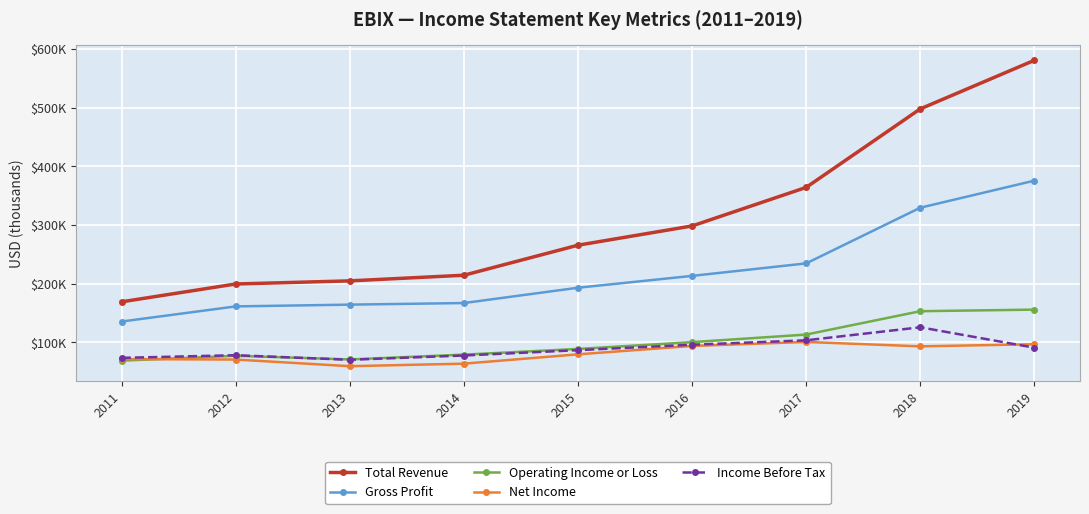

The value of Income Before Tax at 2014 is 77500. True or false?

True